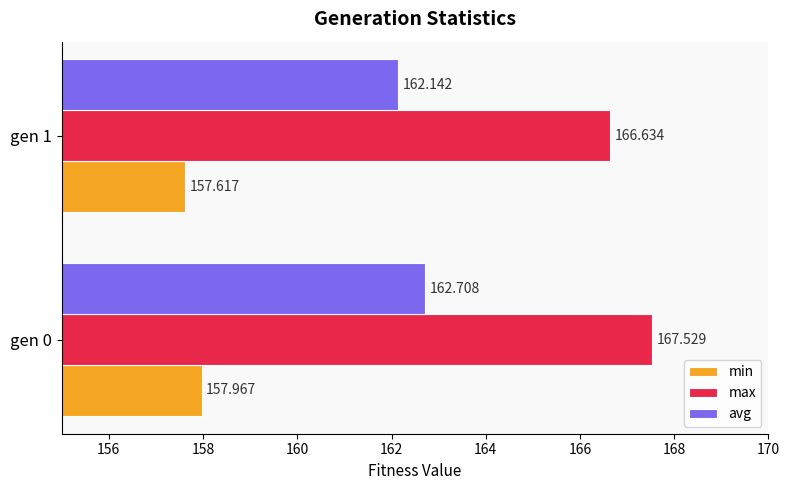

Which series has the largest range (max minus min)?

max